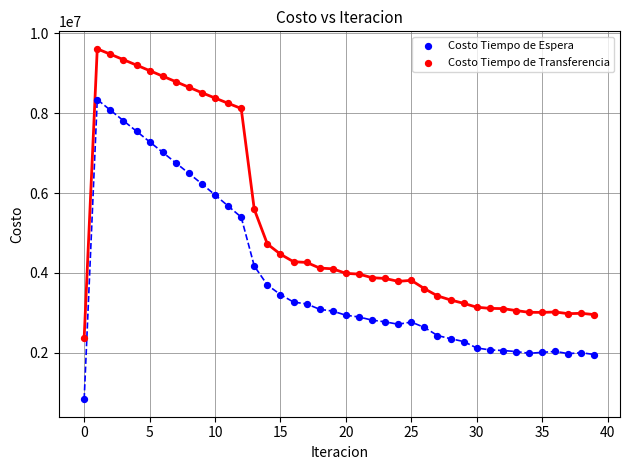

Across all data points, what is the range of Y values (max minus min)?

8779806.3